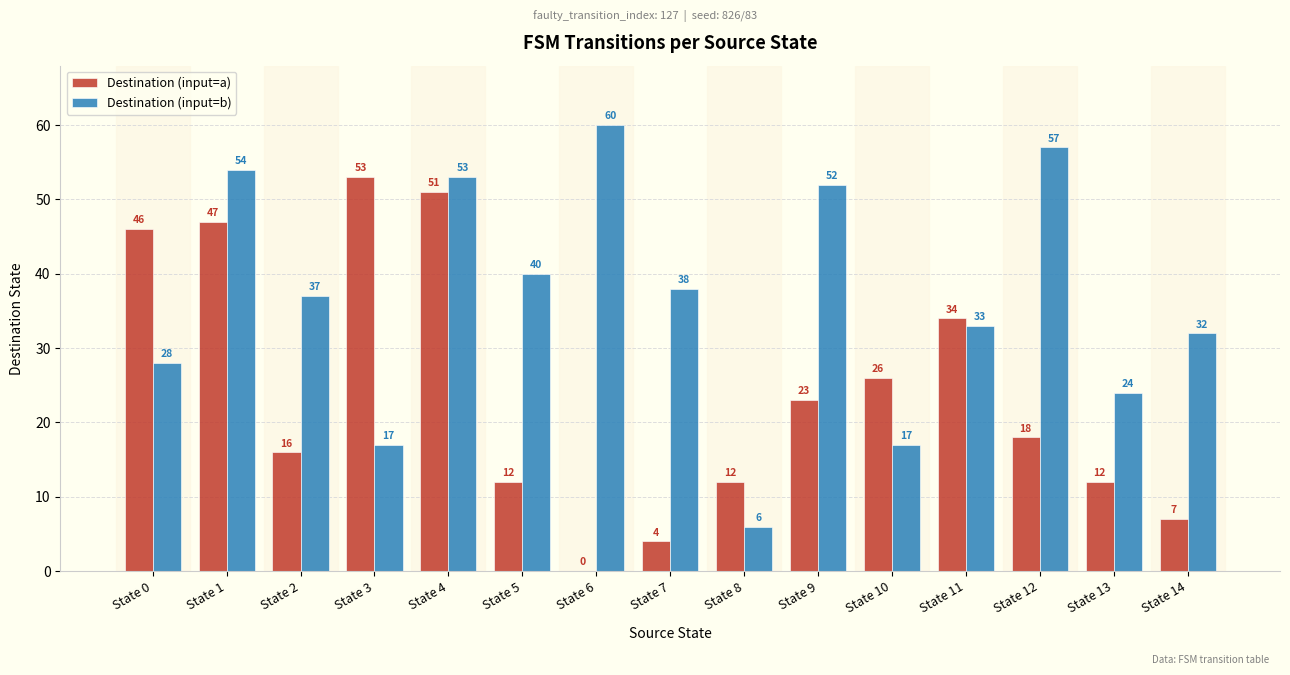

Which series has the largest total across all categories?

Destination (input=b)